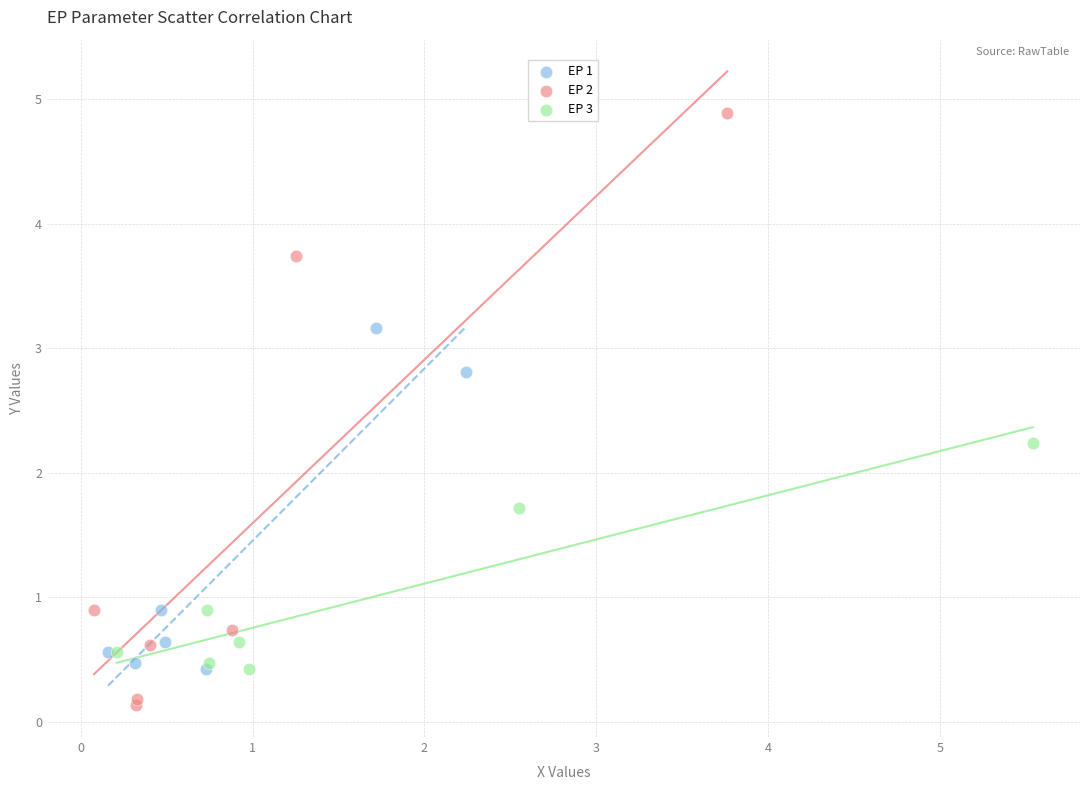

Which series contains the highest Y value?

EP 2